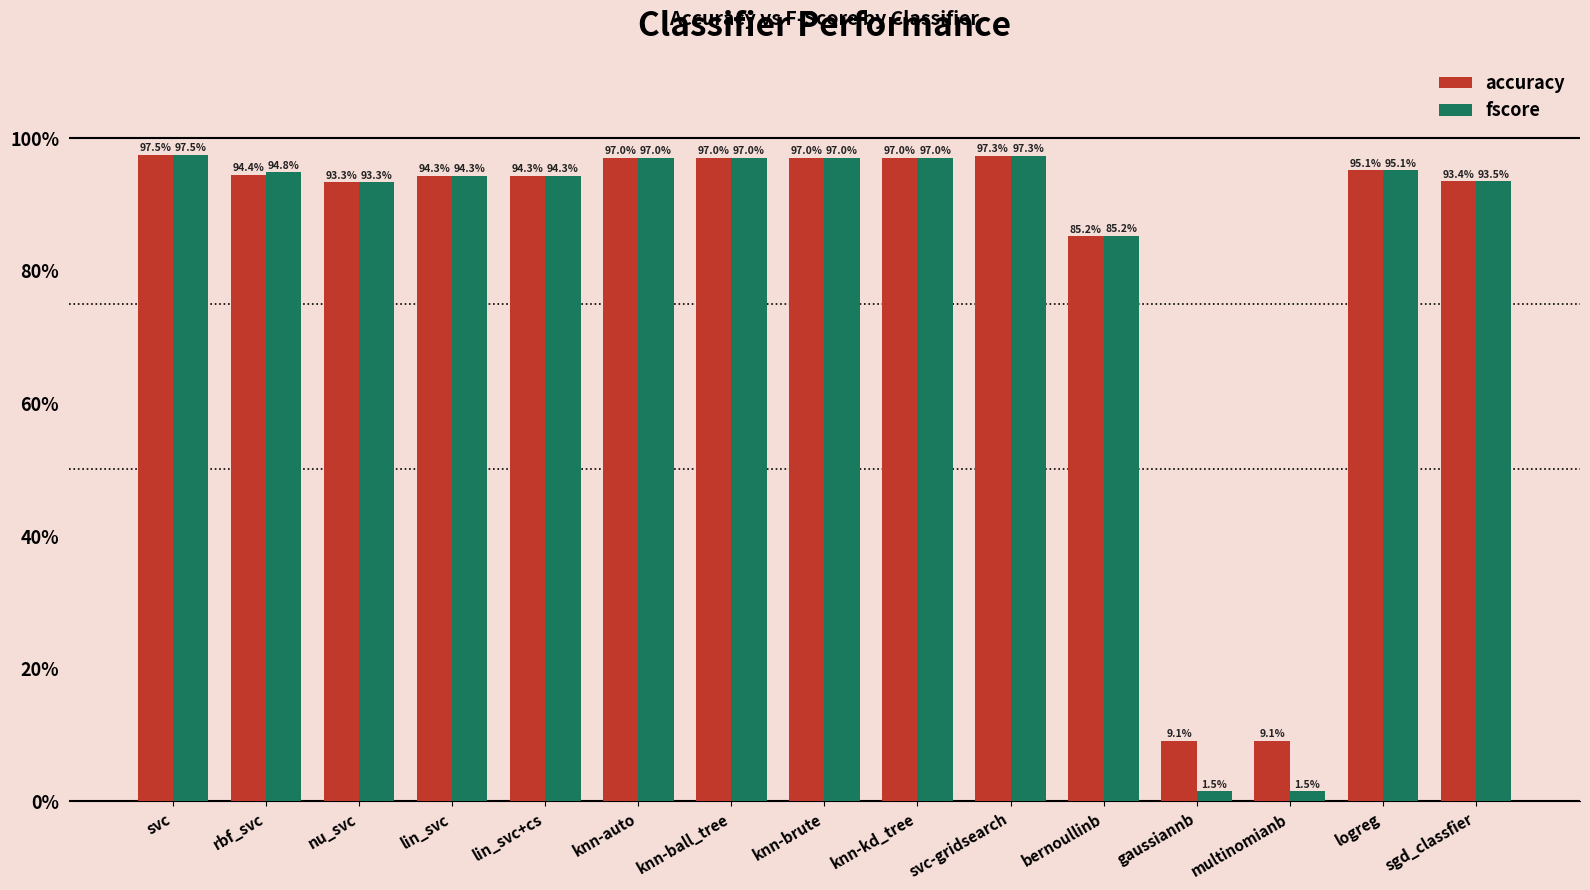

Are the bars grouped side by side (vs. stacked)?

Yes